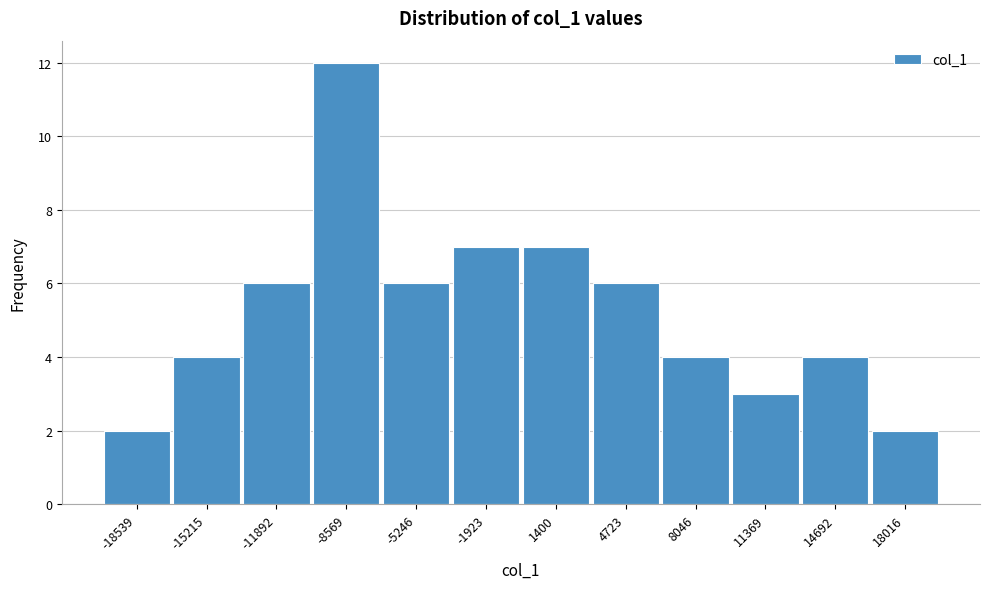

Reading right to left, list all the values displayed in this chart.

18016=2	14692=4	11369=3	8046=4	4723=6	1400=7	-1923=7	-5246=6	-8569=12	-11892=6	-15215=4	-18539=2